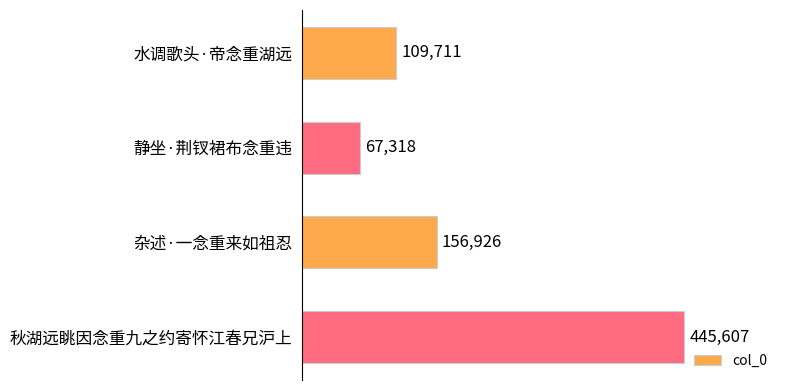

What is the greatest value displayed?

445607